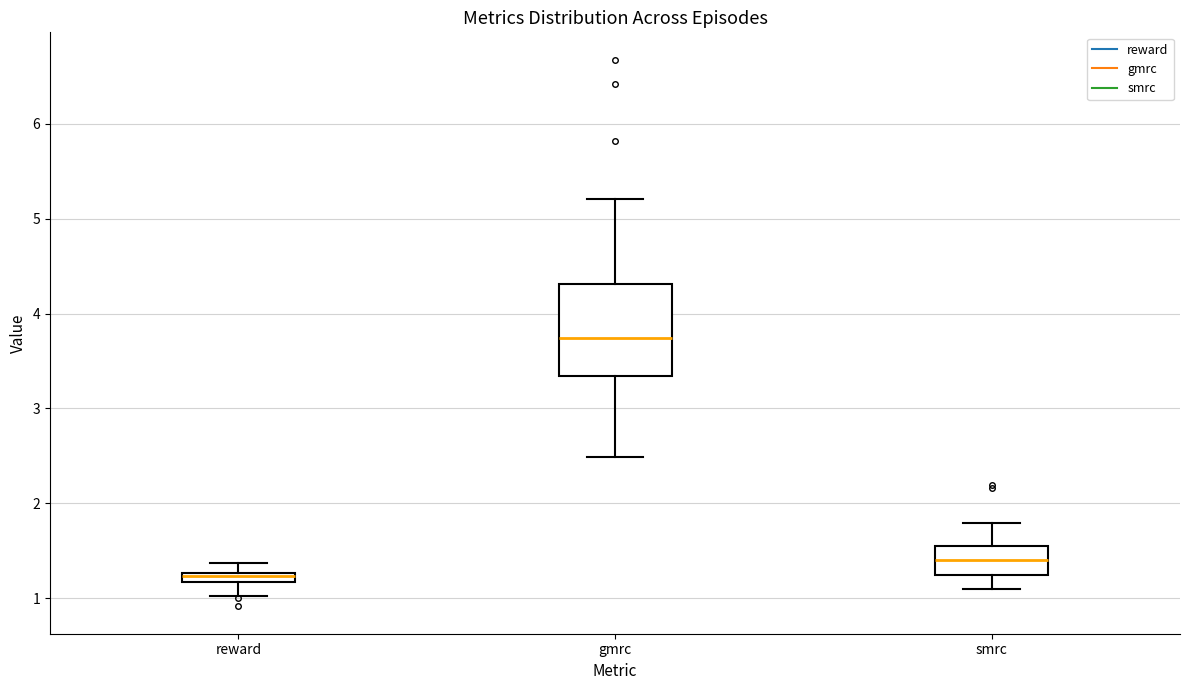

Which box is the tallest, from its lower edge to its upper edge?

gmrc